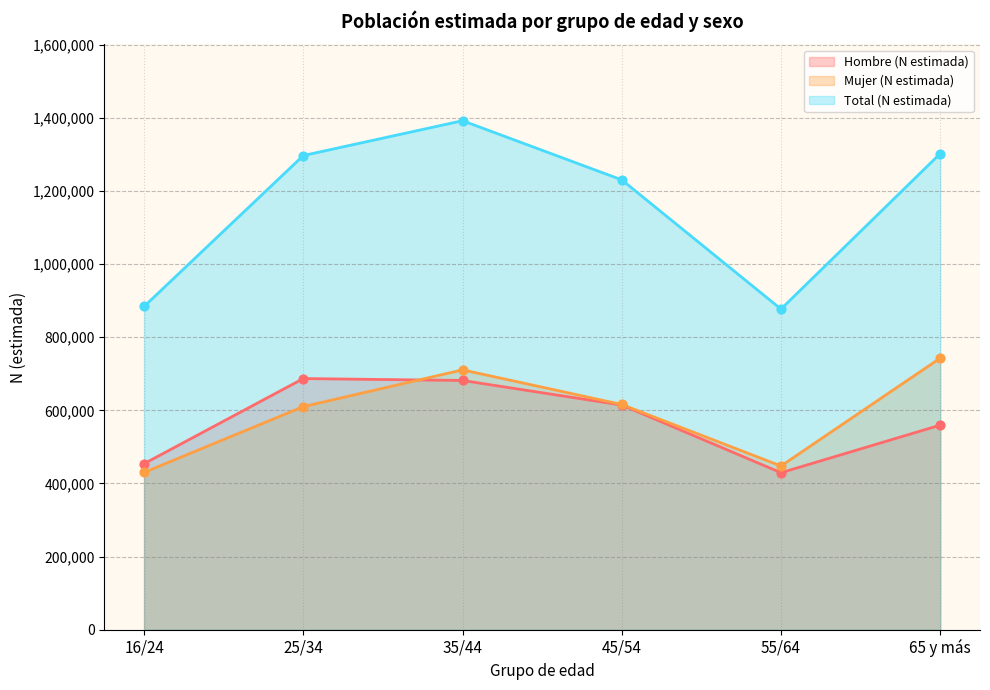

Which series has the largest total across all categories?

Total (N estimada)